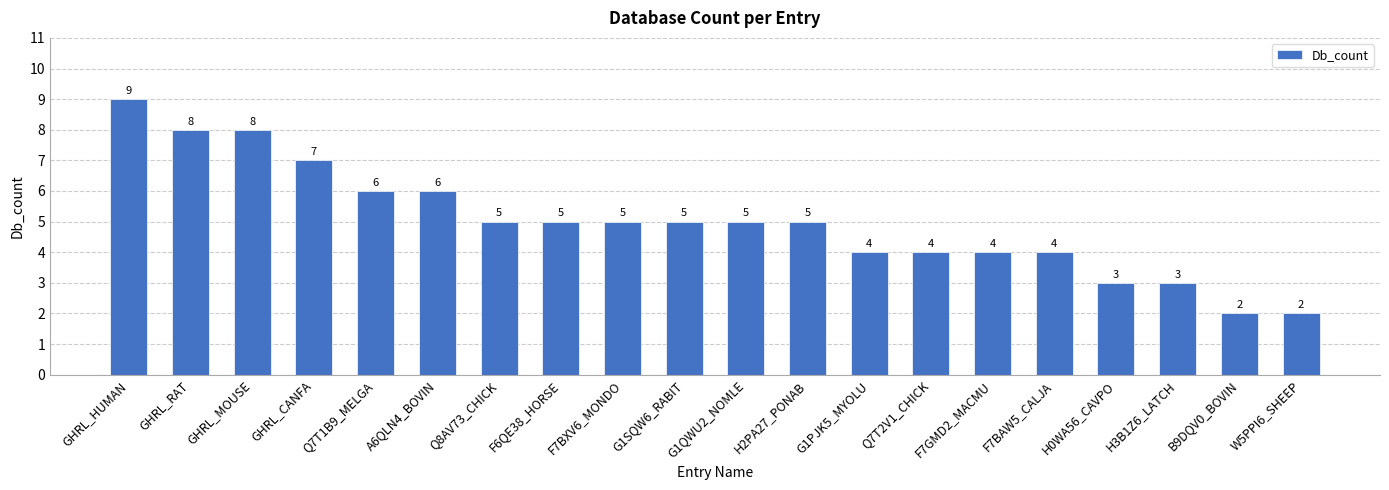

The chart shows a value of 4 at F7BAW5_CALJA. True or false?

True